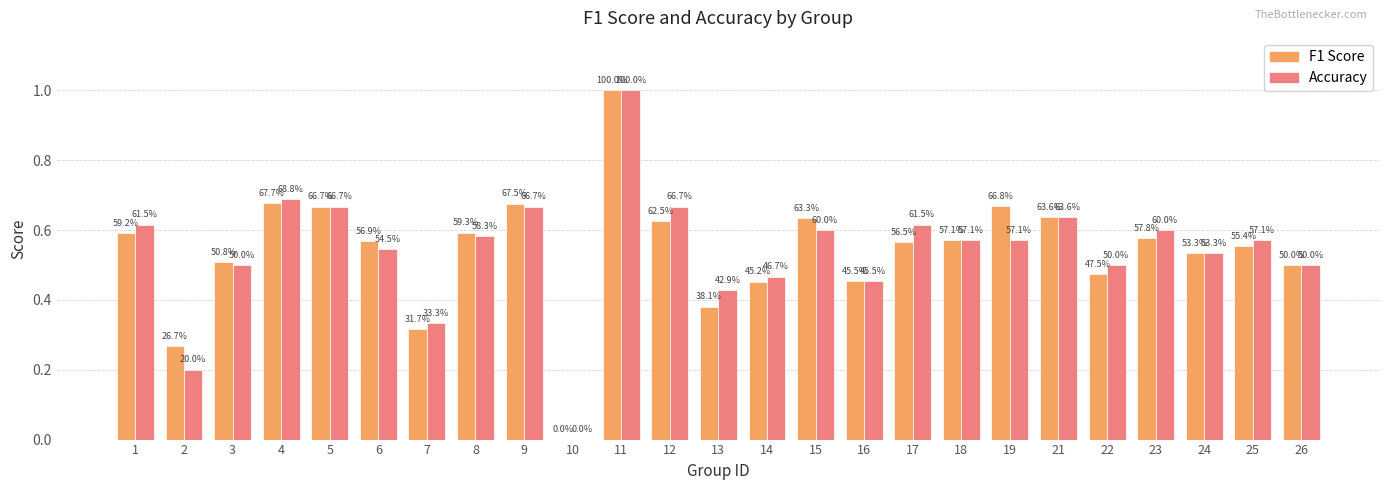

Is the value of F1 Score at 12 greater than the value of Accuracy at 22?

Yes